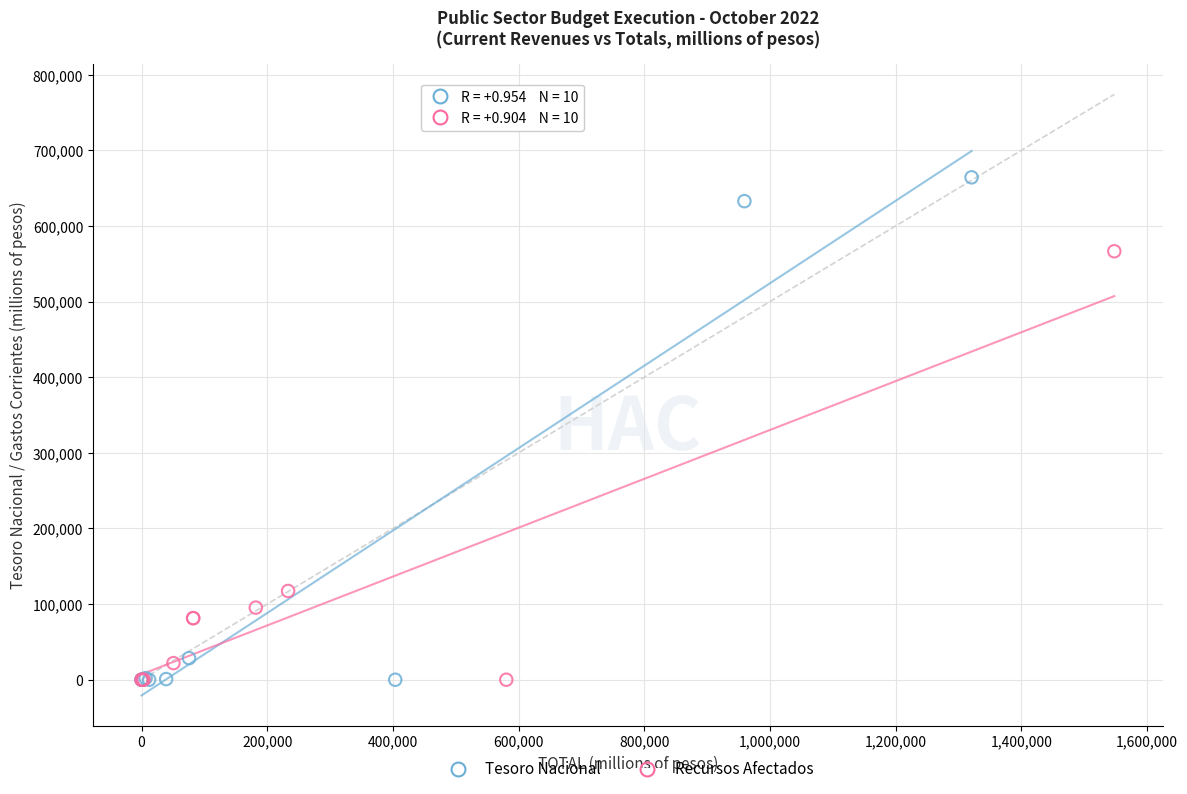

Which series contains the highest Y value?

Tesoro Nacional